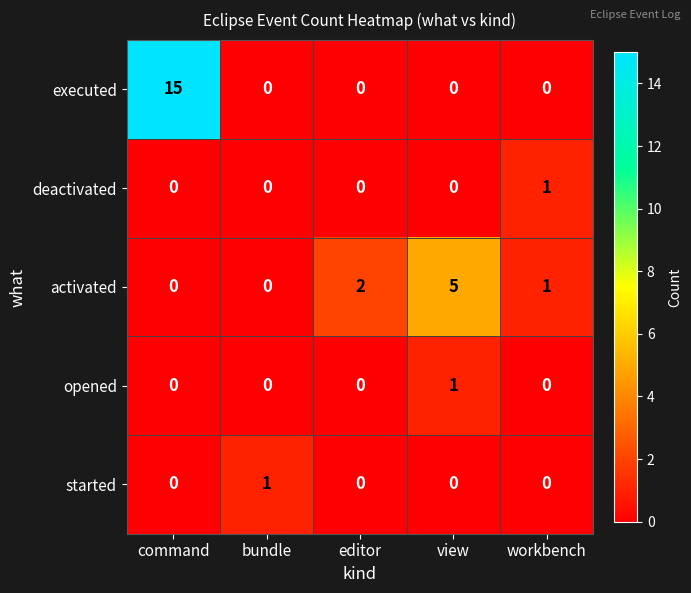

Reading left to right, list all the values displayed in this chart.

executed: 15	0	0	0	0
deactivated: 0	0	0	0	1
activated: 0	0	2	5	1
opened: 0	0	0	1	0
started: 0	1	0	0	0